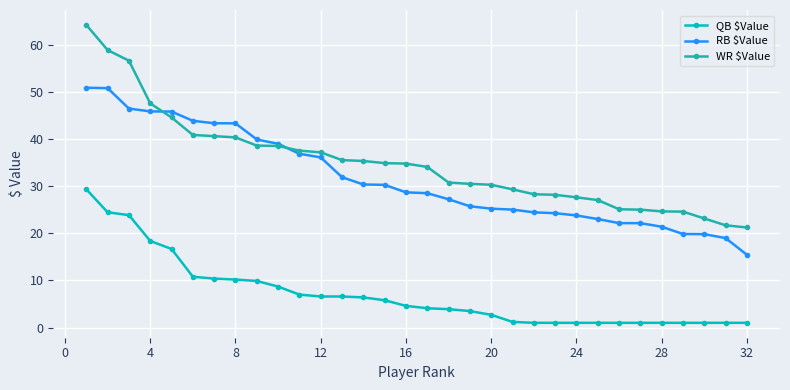

Which series has the largest range (max minus min)?

WR $Value